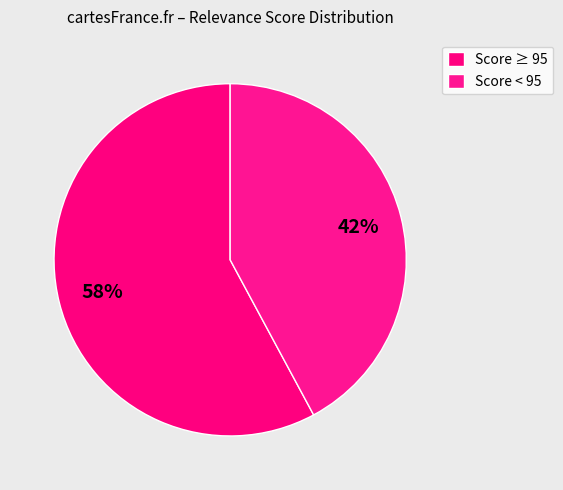

Which category has the smallest portion of the pie?

Score < 95